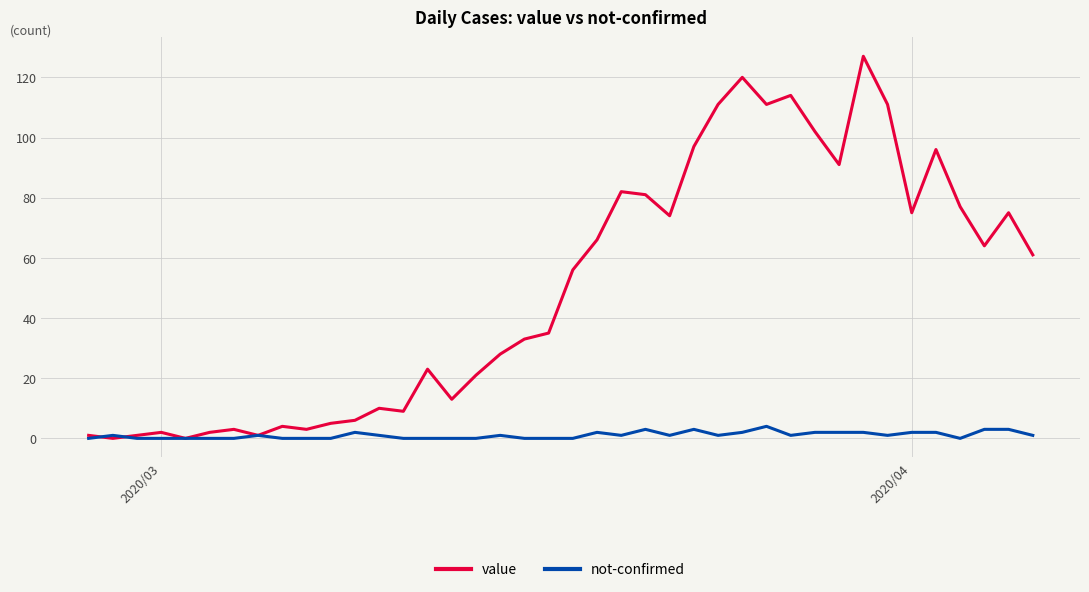

List the series in order of their overall mean, highest first.

value, not-confirmed